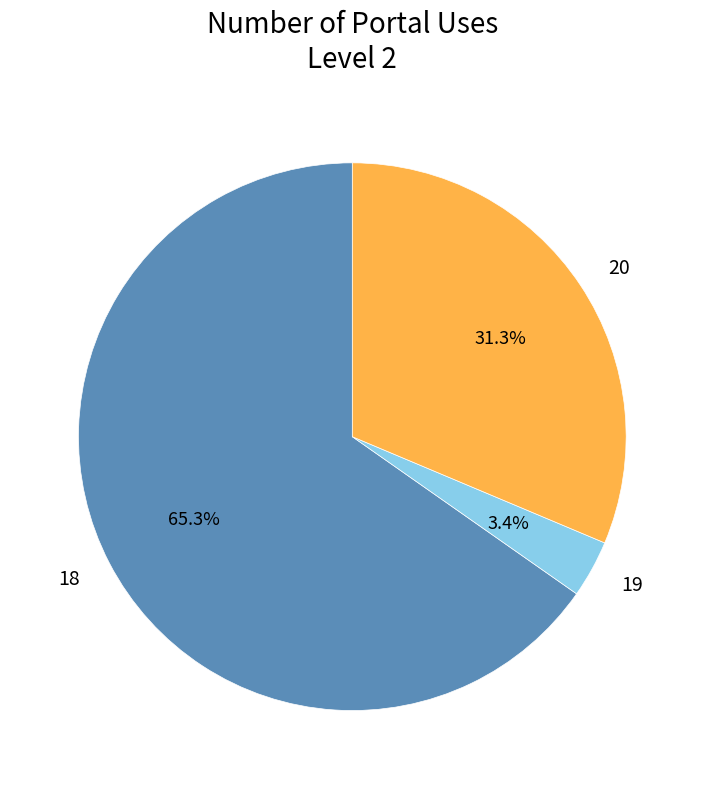

Is 18 the majority of the pie?

Yes